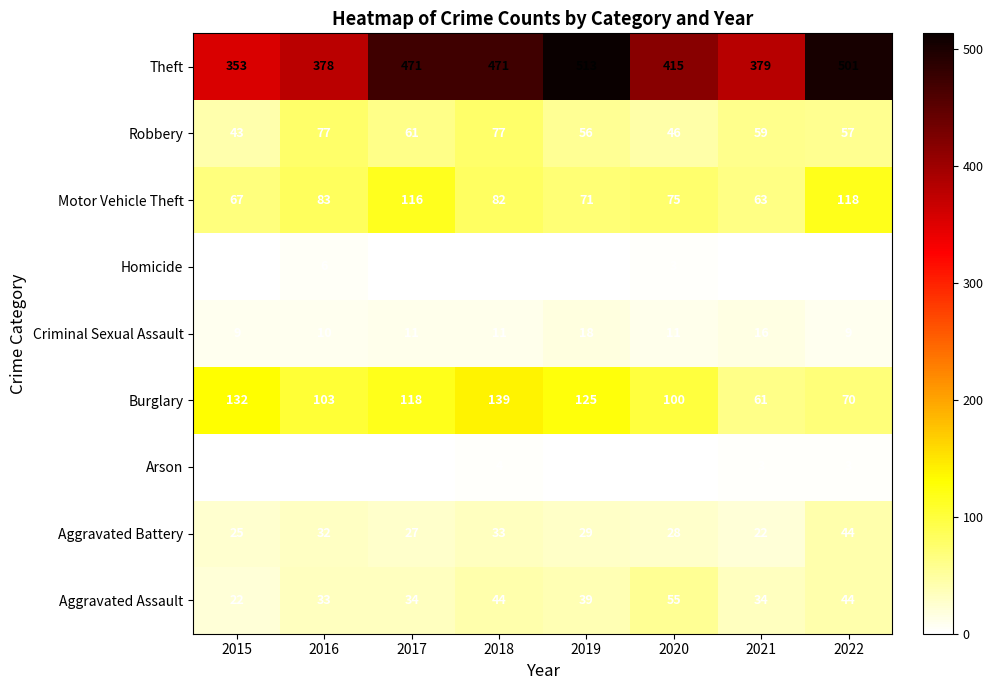

At which label does Aggravated Battery first exceed 29?

2016